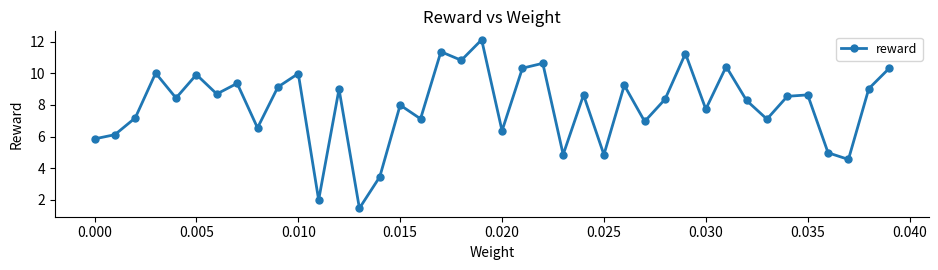

How many distinct data groups are displayed?

1